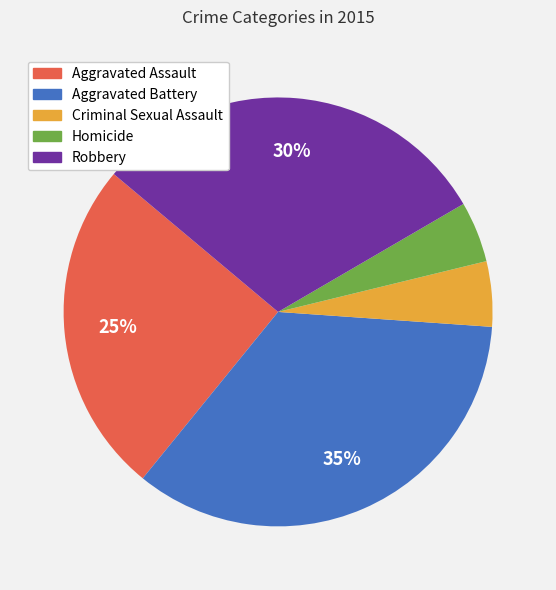

To the nearest percent, what is the difference between the Aggravated Assault and Criminal Sexual Assault slice percentages?

20%